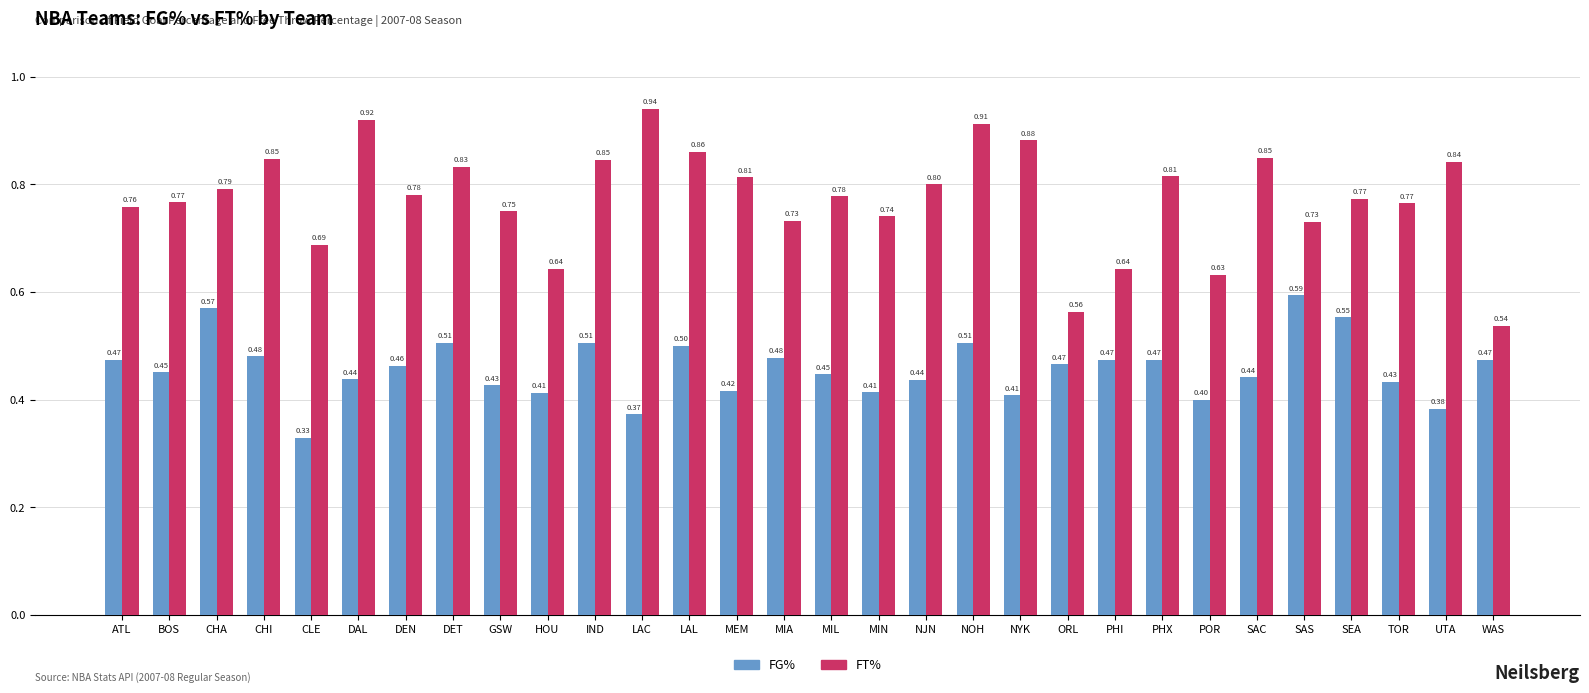

At how many categories does at least one series exceed 0?

30